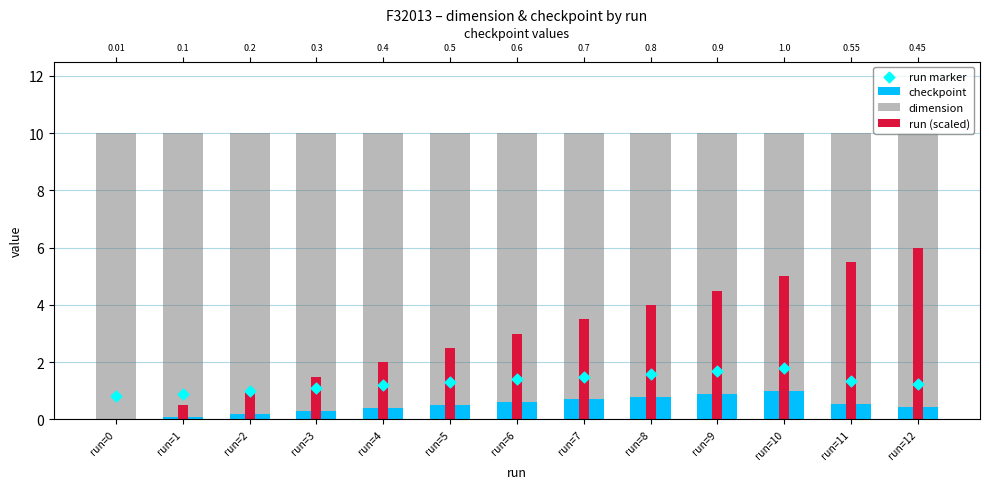

What is the total value across all series at run=6?

15.0